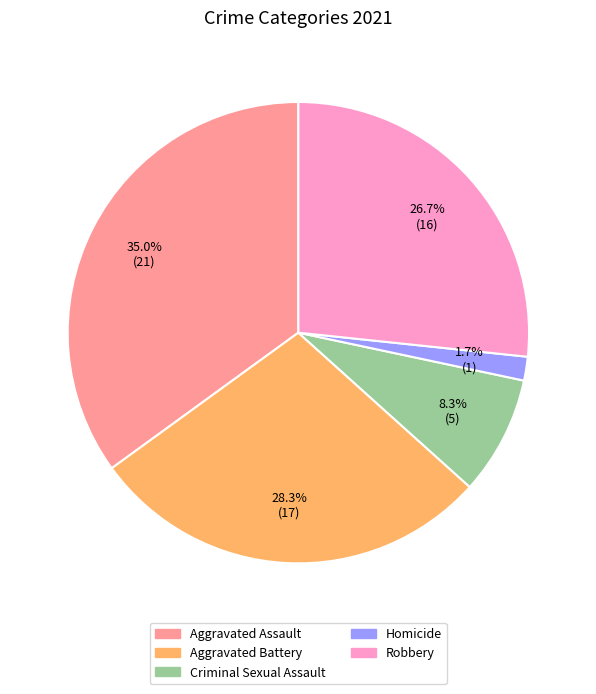

To the nearest percent, what is the combined percentage of Aggravated Battery and Criminal Sexual Assault?

37%